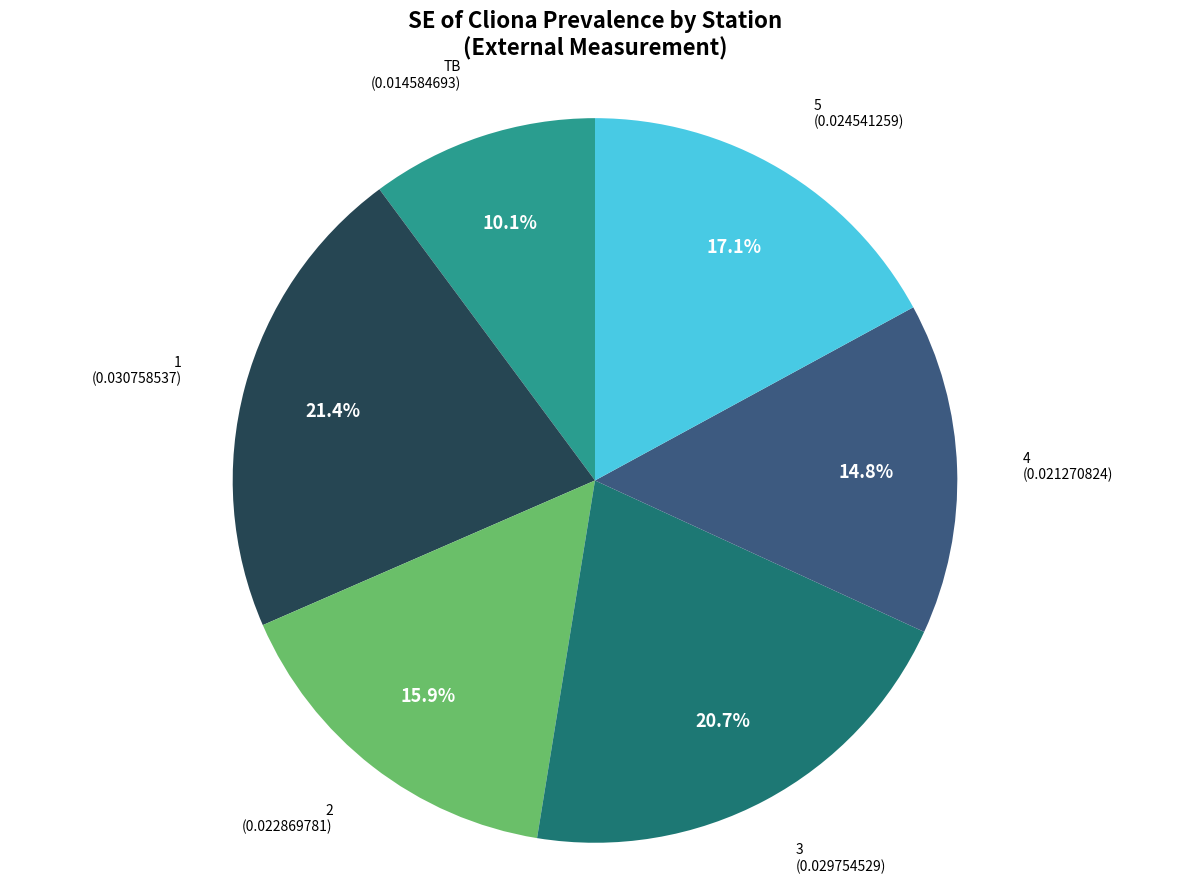

Is there a majority slice in this chart?

No